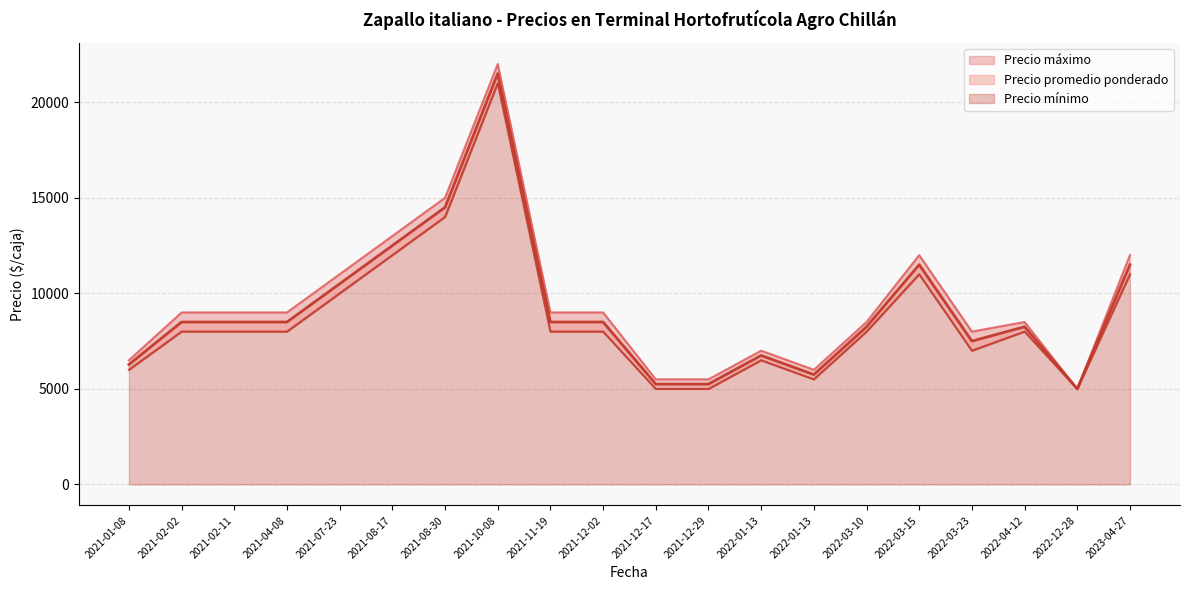

What is the value of the Precio mínimo point at the 9th from the left?

8000